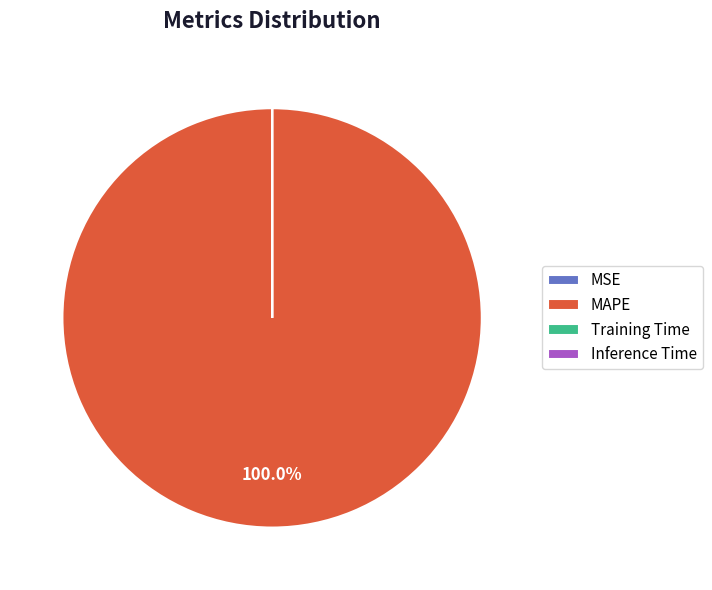

What is the largest slice in the pie chart?

MAPE